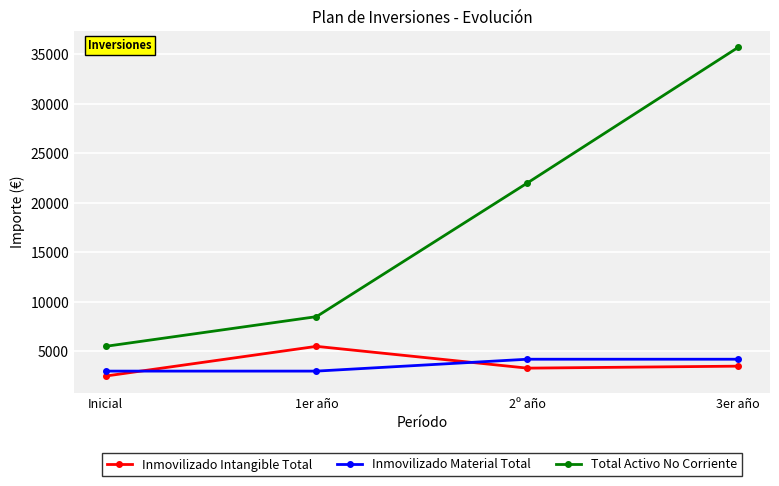

What is the value of the Inmovilizado Intangible Total point at the 2nd from the left?

5500